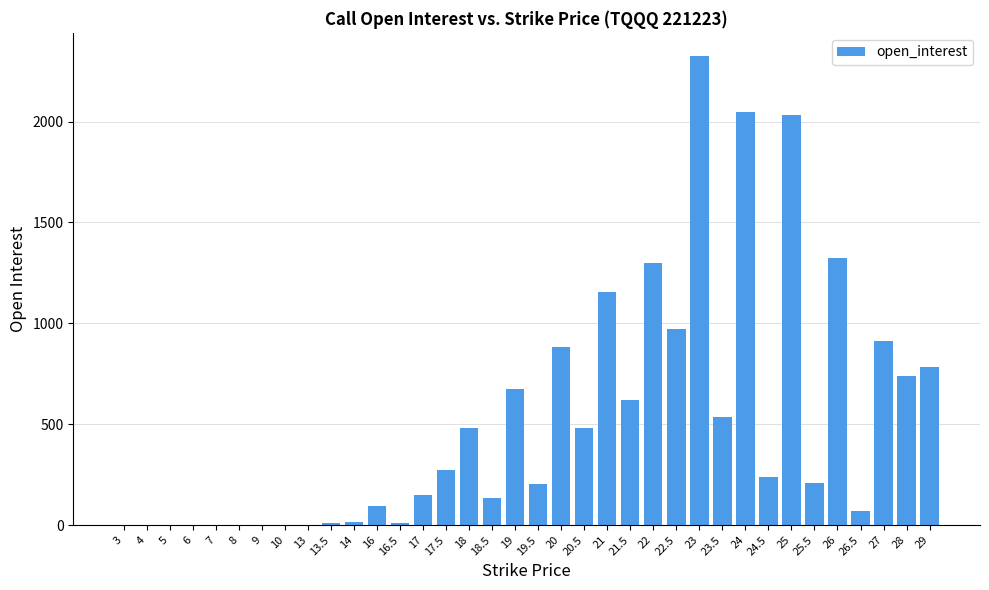

What is the approximate value at 21.5, to the nearest 10?

620